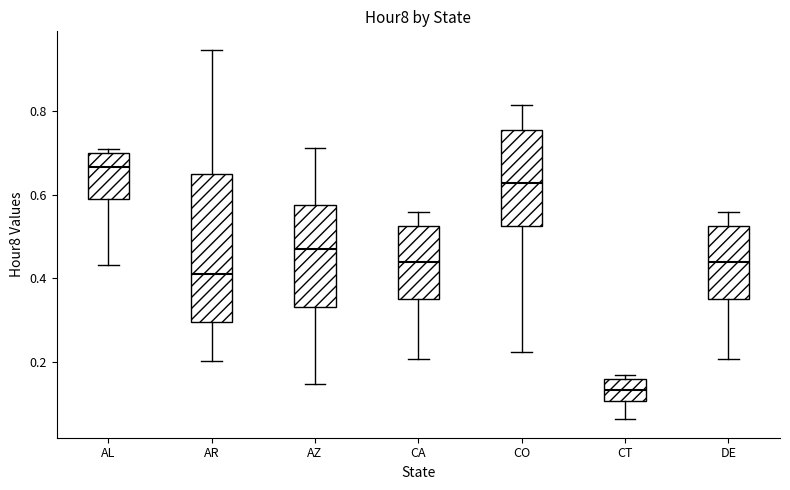

Which box's median line is the highest?

AL